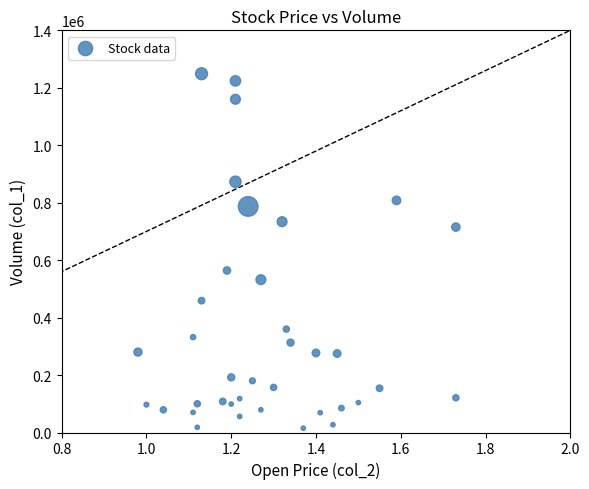

What is the range of Y values (max minus min)?

1234000